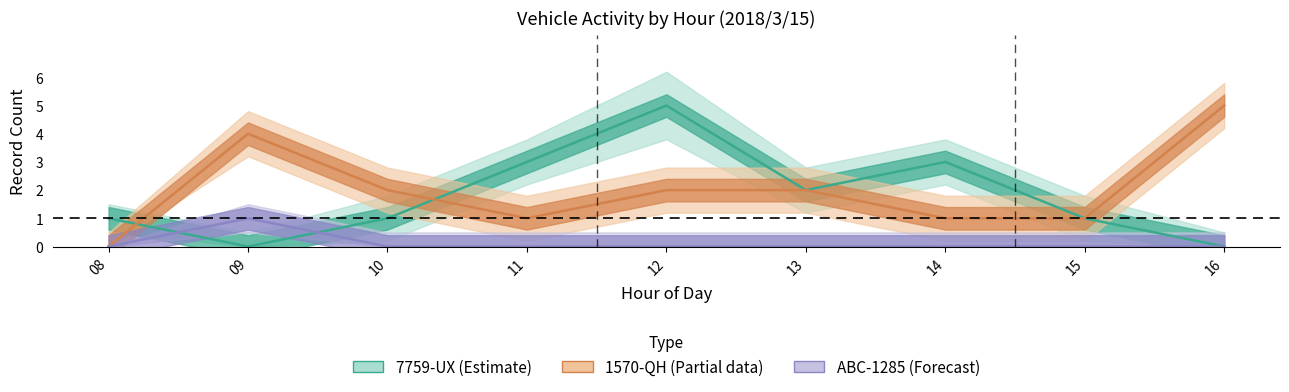

Between 10 and 09, which is larger?

10